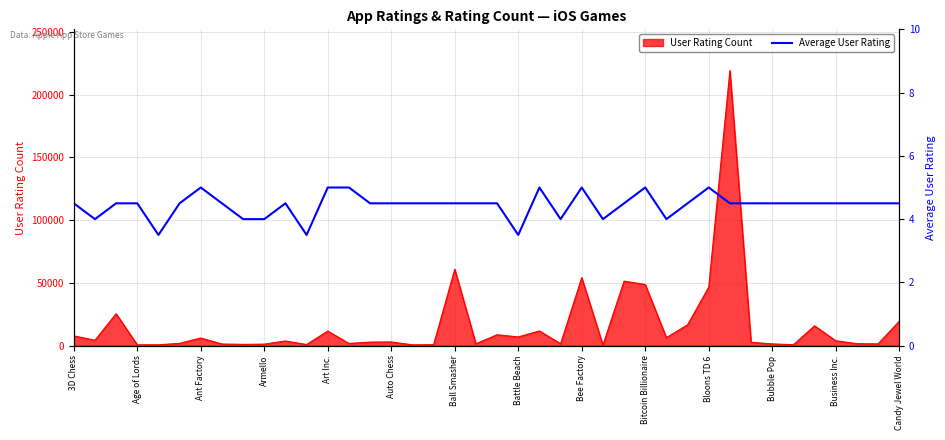

What is the maximum value for User Rating Count?

219230